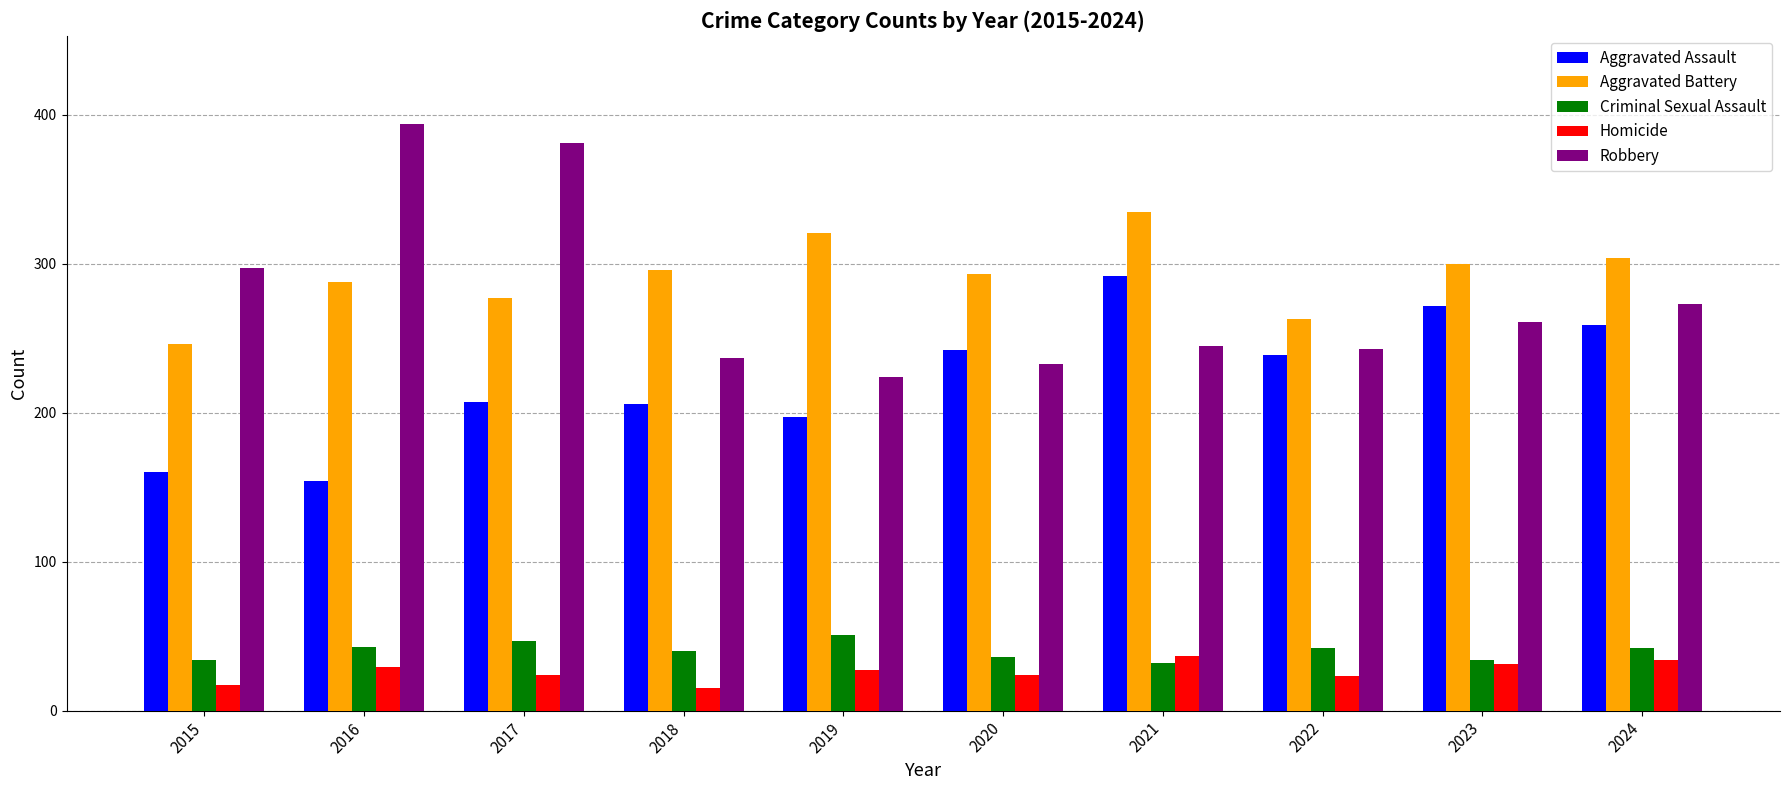

How many values in the Homicide series are below 27?

5